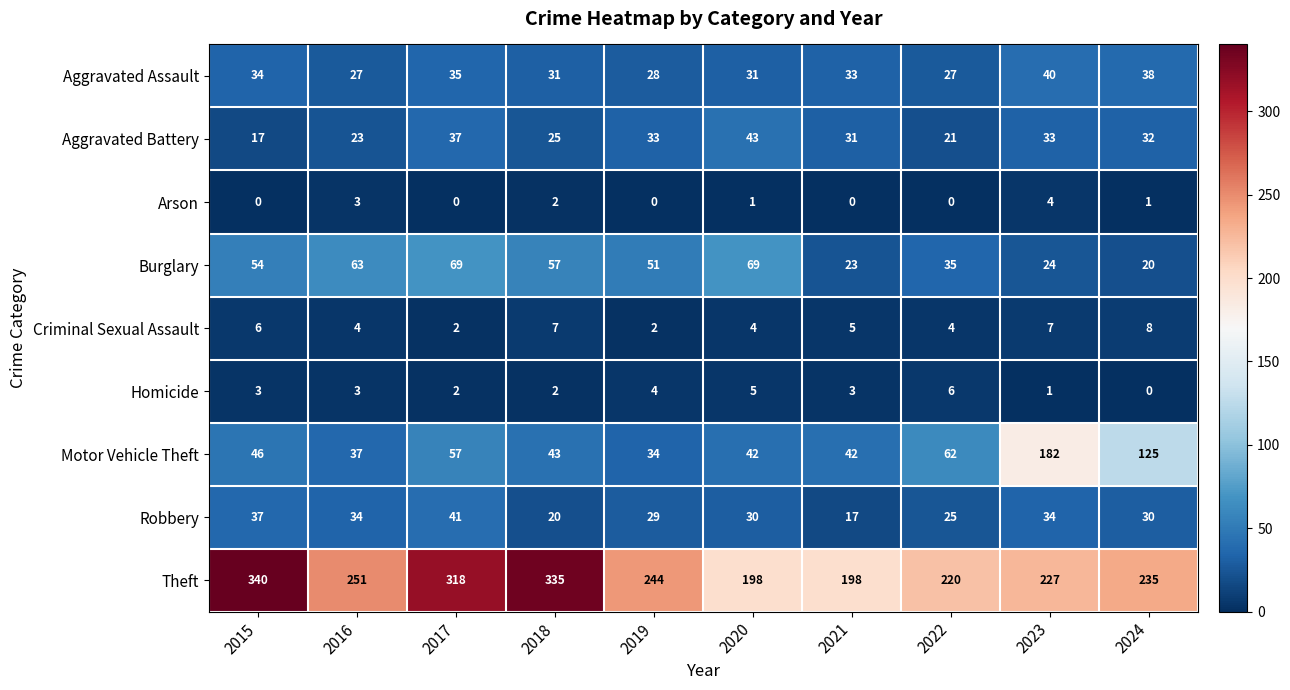

What is the approximate value of Aggravated Battery at 2020?

43